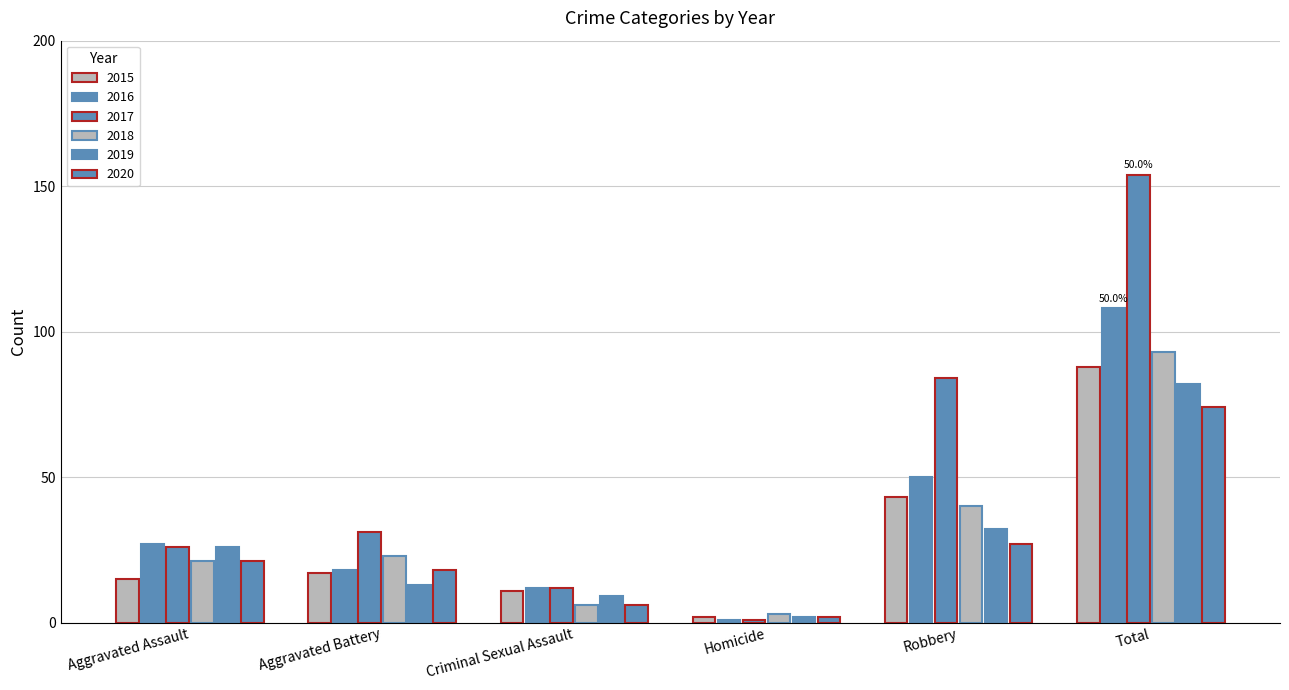

What position from the right is Criminal Sexual Assault?

4